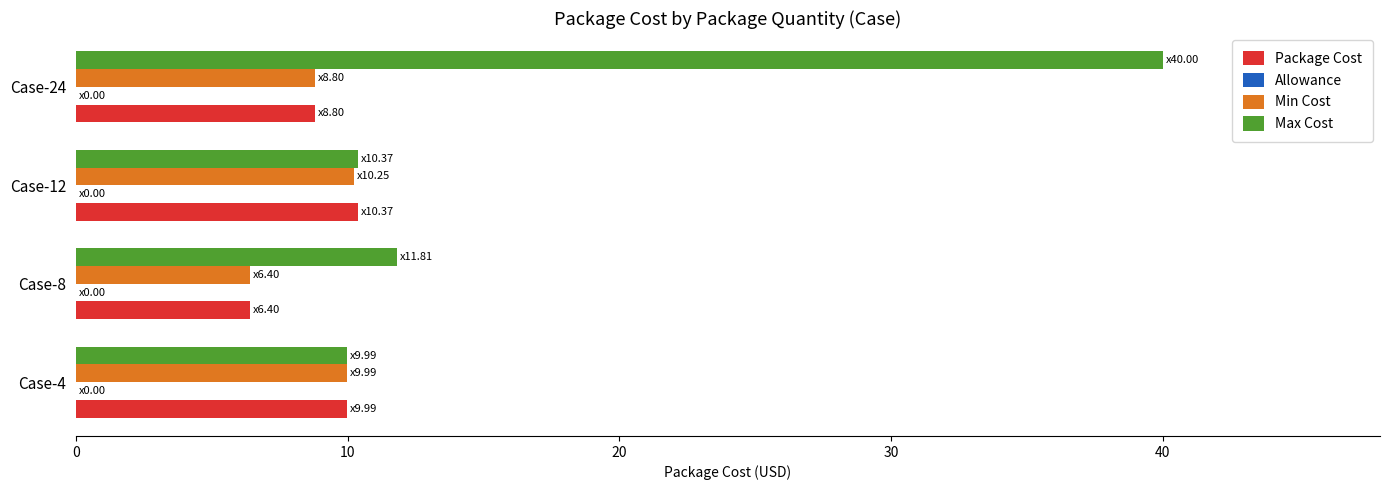

At which label is Max Cost closest to 24?

Case-8